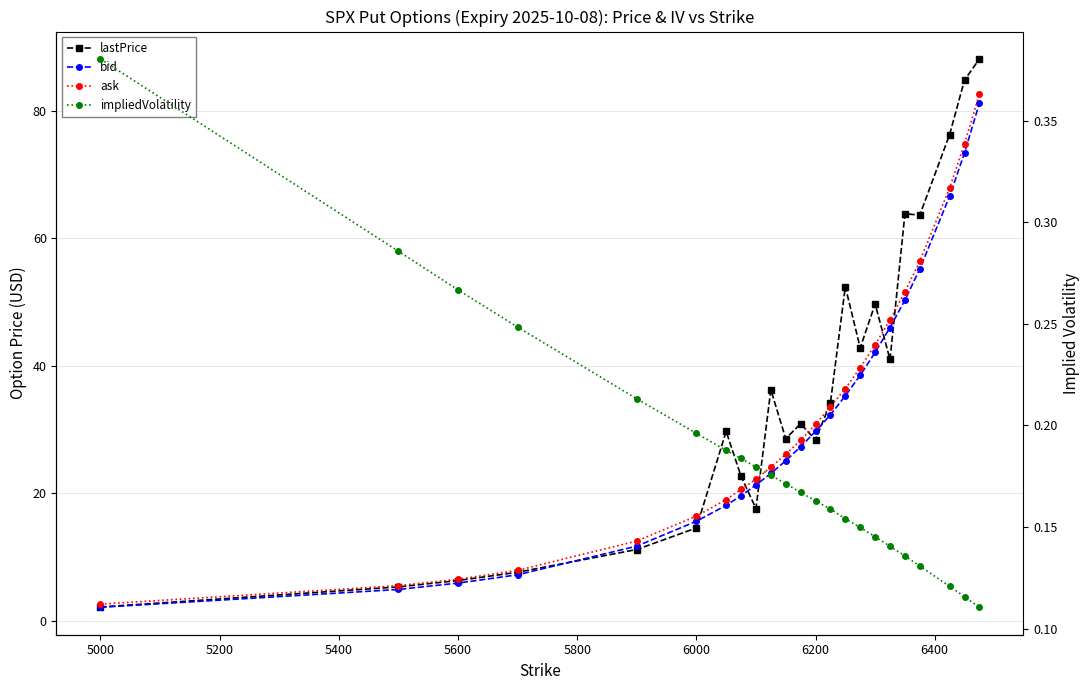

What is the average value of the impliedVolatility series?

0.2